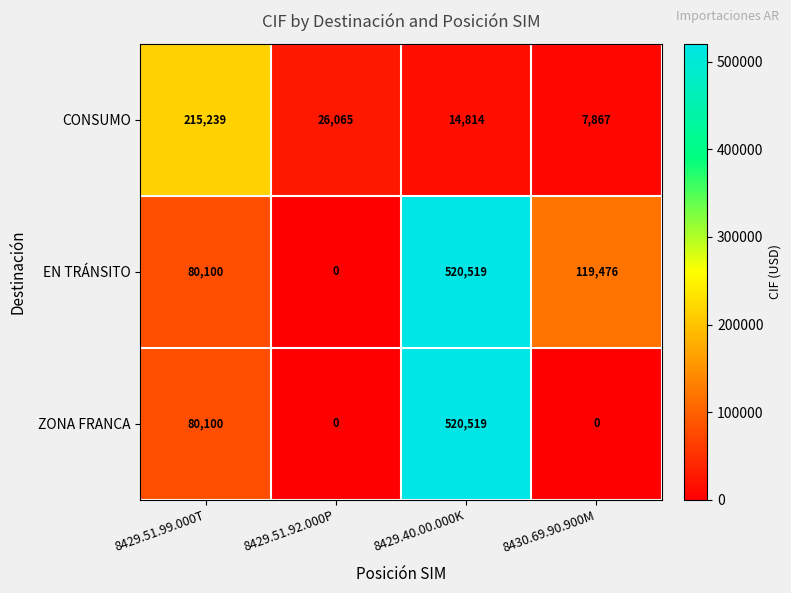

Which series changed the most between 8429.40.00.000K and 8430.69.90.900M?

ZONA FRANCA